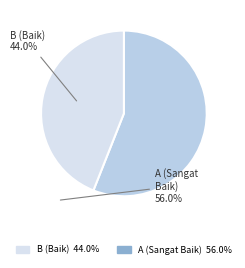

Between A (Sangat Baik) and B (Baik), which is larger?

B (Baik)